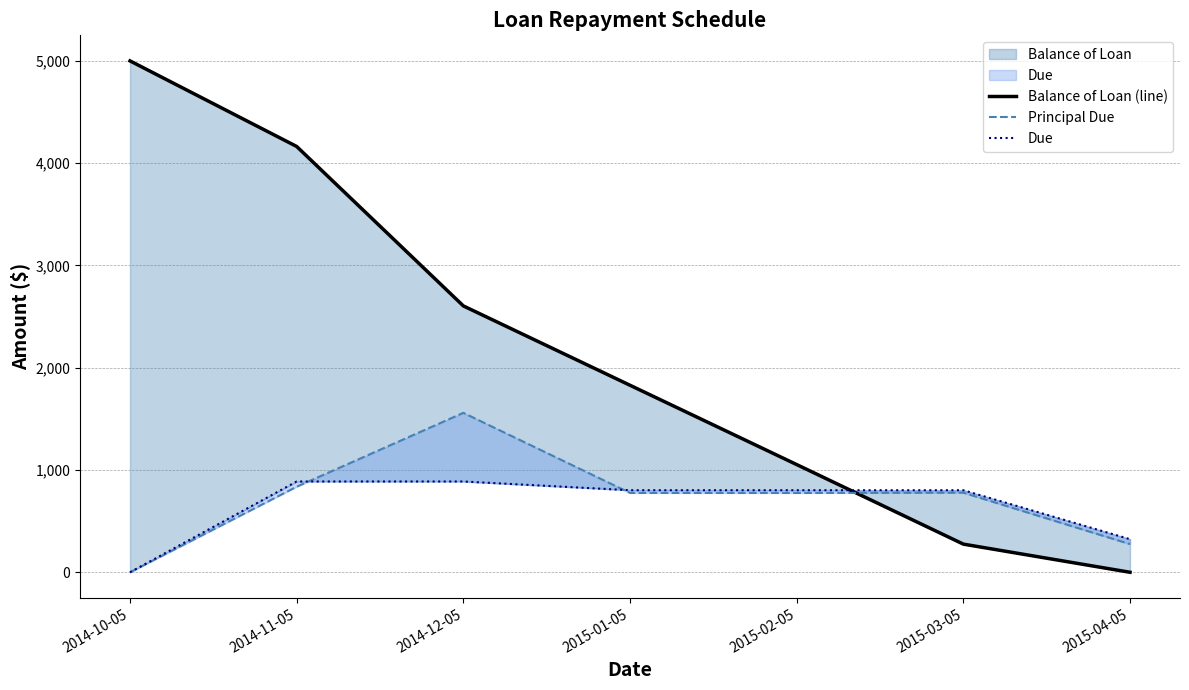

True or false: Due and Principal Due intersect in this chart.

True